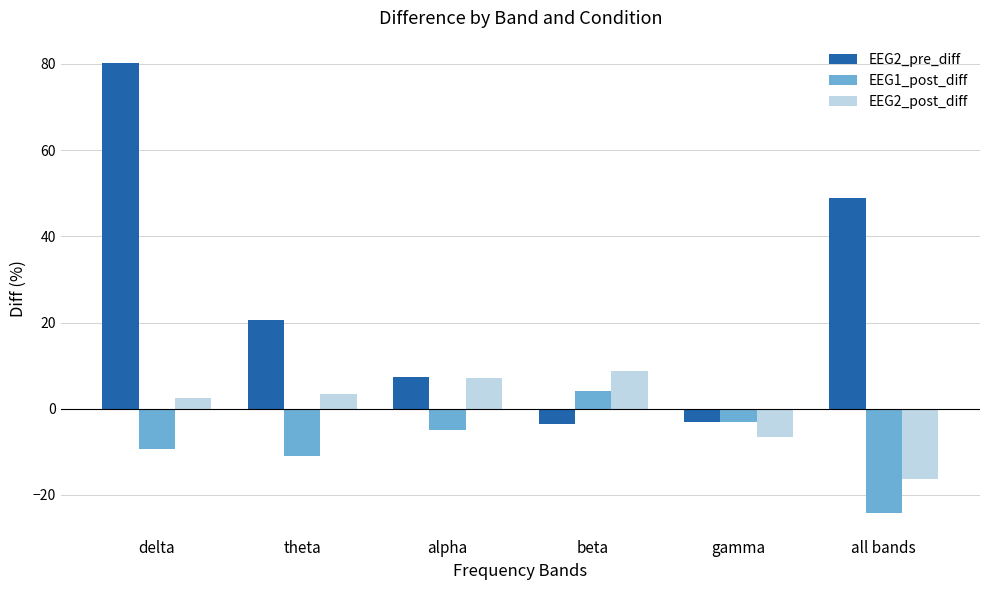

What is the spread (max minus min) of values at all bands?

73.1